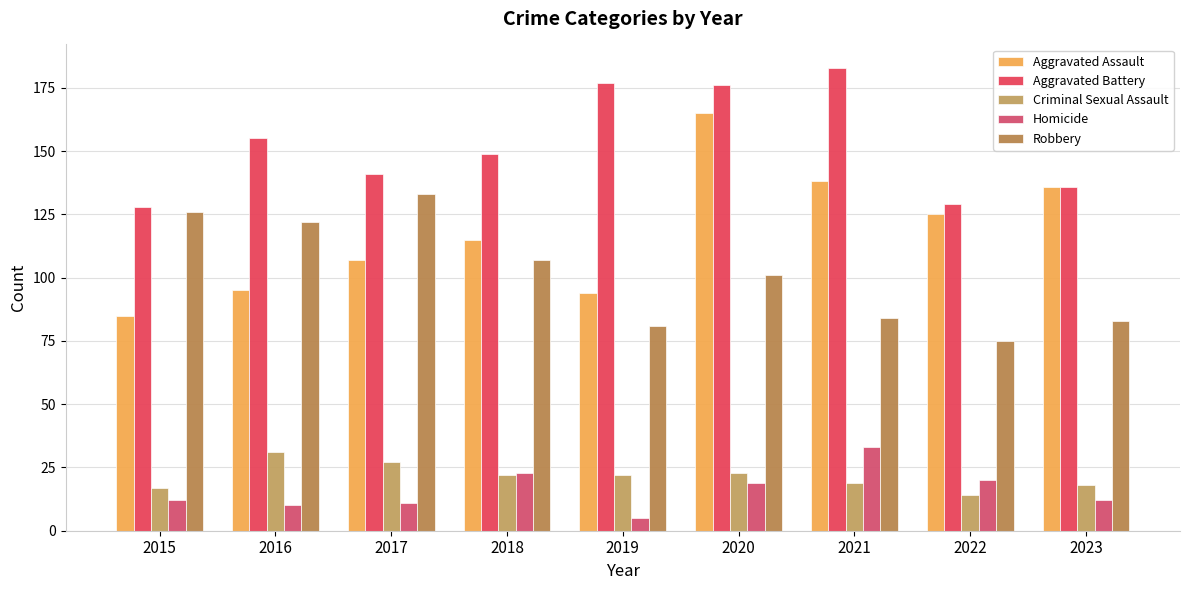

Rank the series at 2016 from highest to lowest value.

Aggravated Battery, Robbery, Aggravated Assault, Criminal Sexual Assault, Homicide